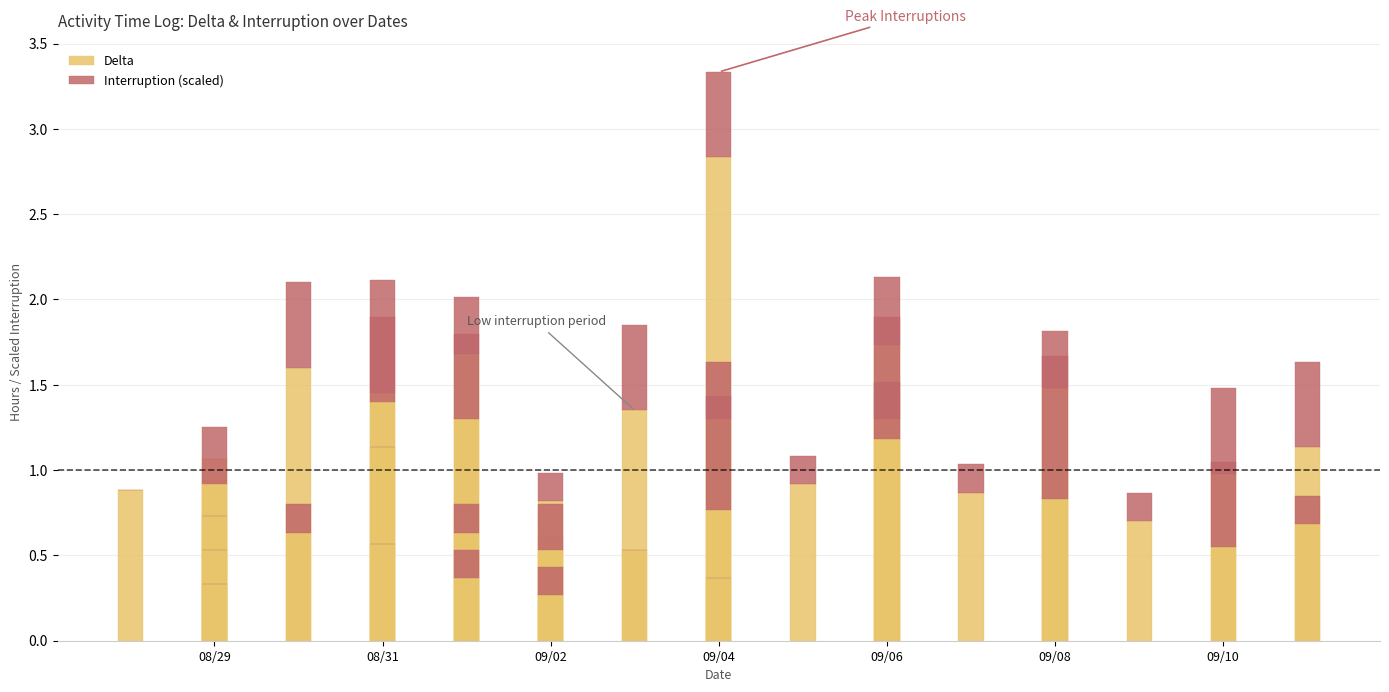

How many bars are there in each group?

2